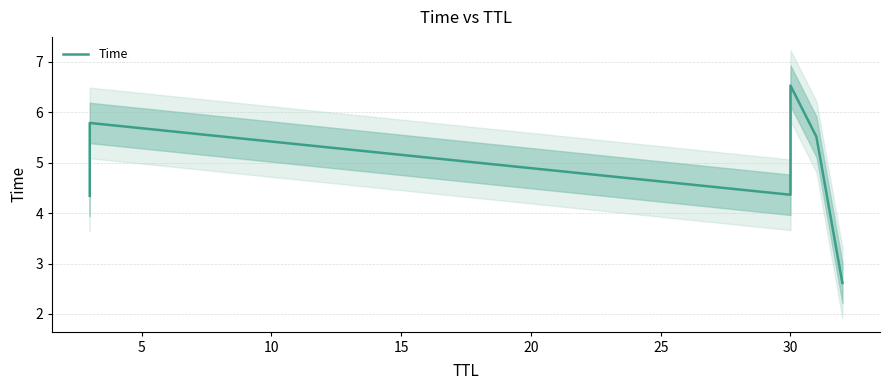

Reading left to right, list all the values displayed in this chart.

4.3	5.8	4.4	6.5	5.5	2.6